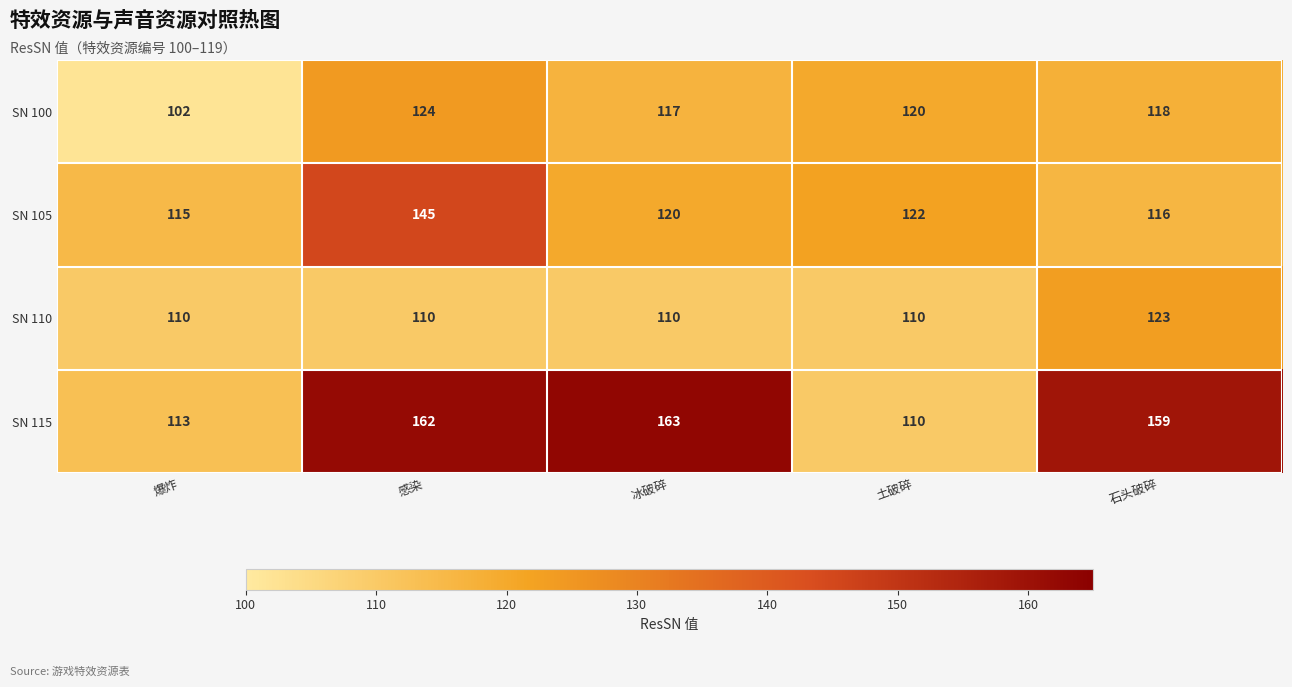

Reading left to right, transcribe all the data shown in this chart.

SN 100: 爆炸=102	感染=124	冰破碎=117	土破碎=120	石头破碎=118
SN 105: 爆炸=115	感染=145	冰破碎=120	土破碎=122	石头破碎=116
SN 110: 爆炸=110	感染=110	冰破碎=110	土破碎=110	石头破碎=123
SN 115: 爆炸=113	感染=162	冰破碎=163	土破碎=110	石头破碎=159